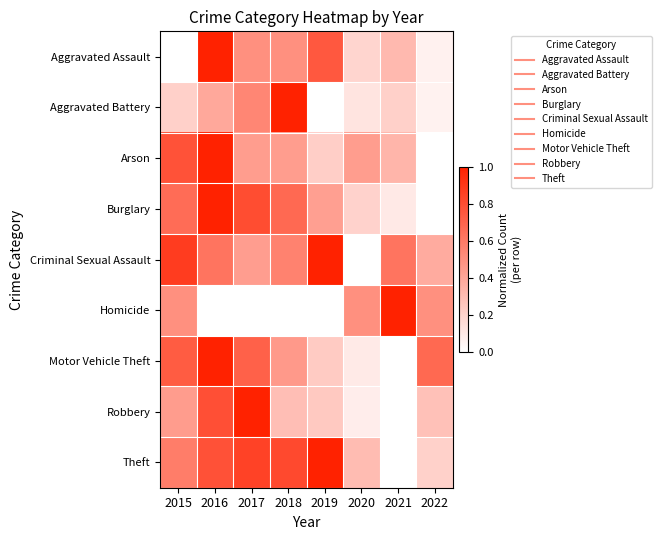

At which category does the chart reach its minimum across all series?

2015